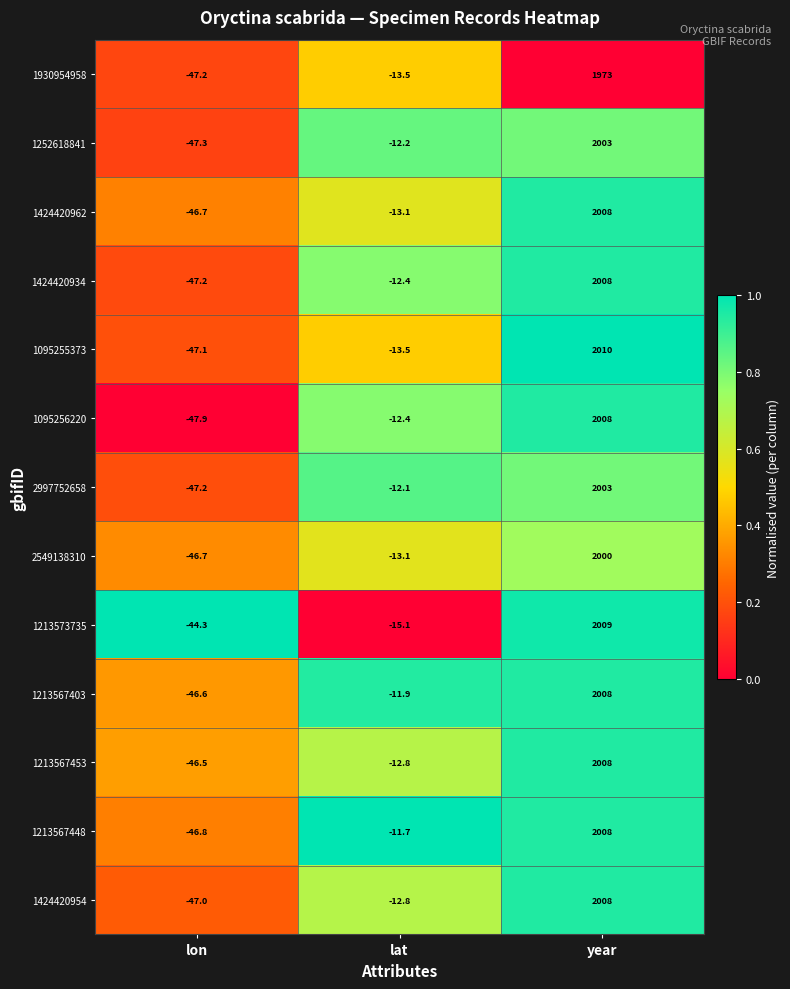

At which label does 1252618841 first exceed -12?

year